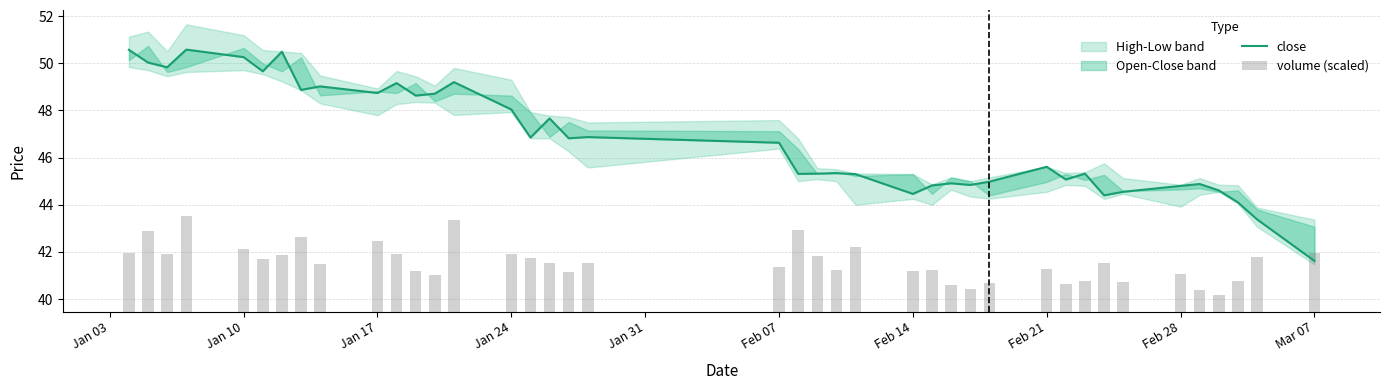

Rank the series by their average value, from lowest to highest.

volume (scaled), close